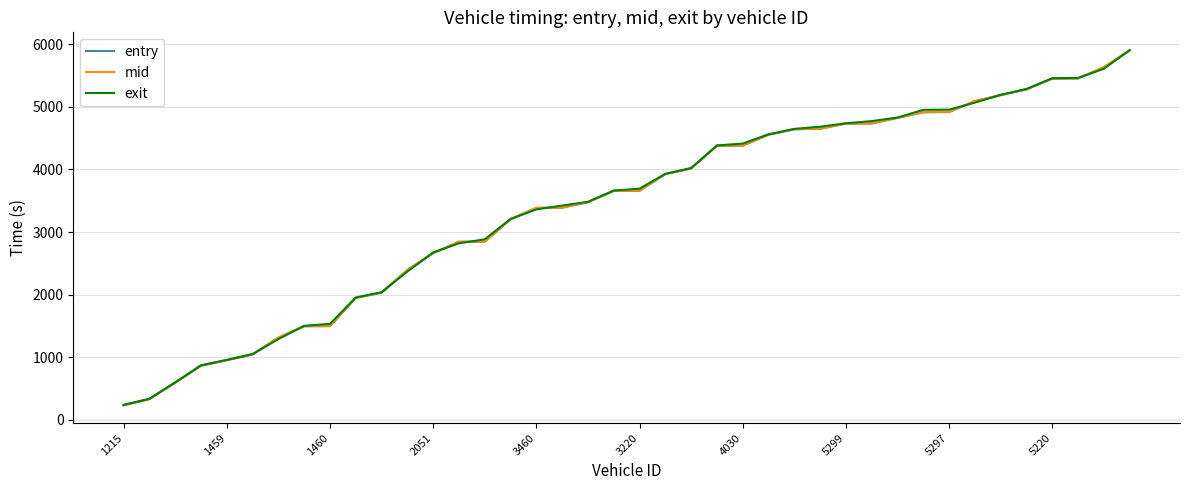

What is the smallest value displayed?

231.9